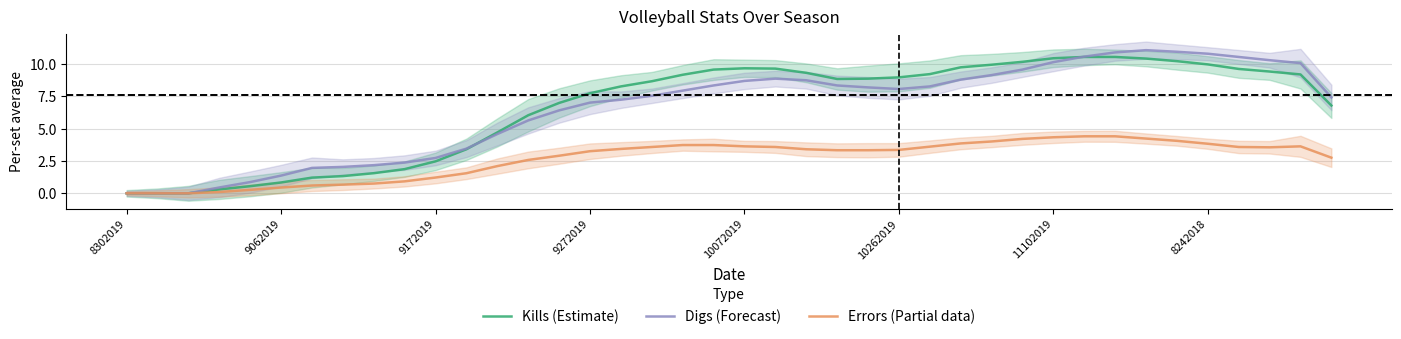

At which label does Digs (Forecast) reach its peak?

33